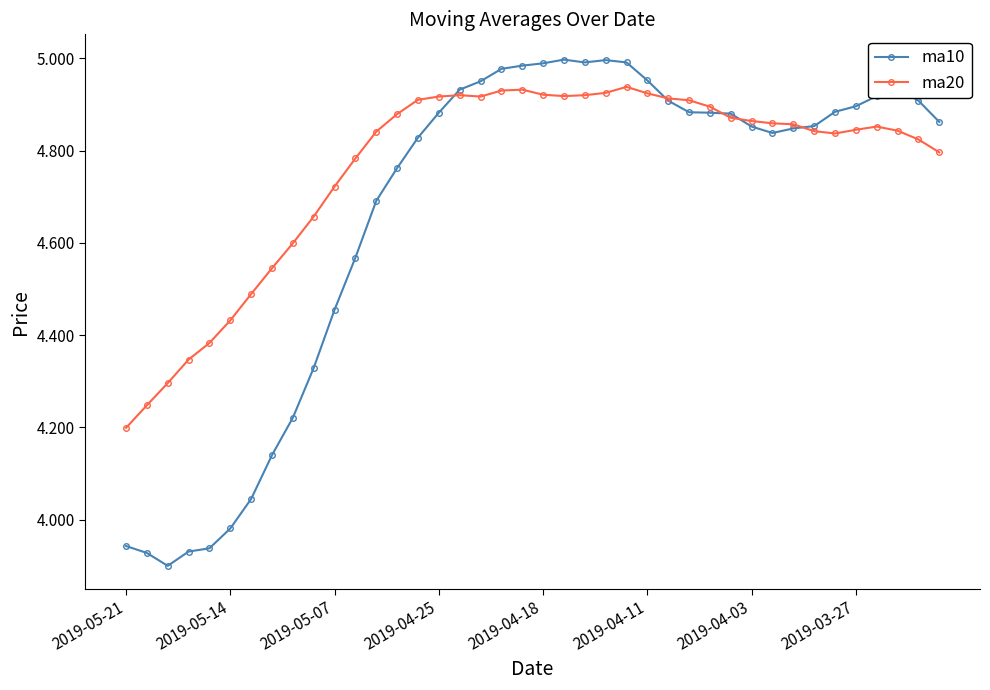

Rank the series by their average value, from lowest to highest.

ma10, ma20